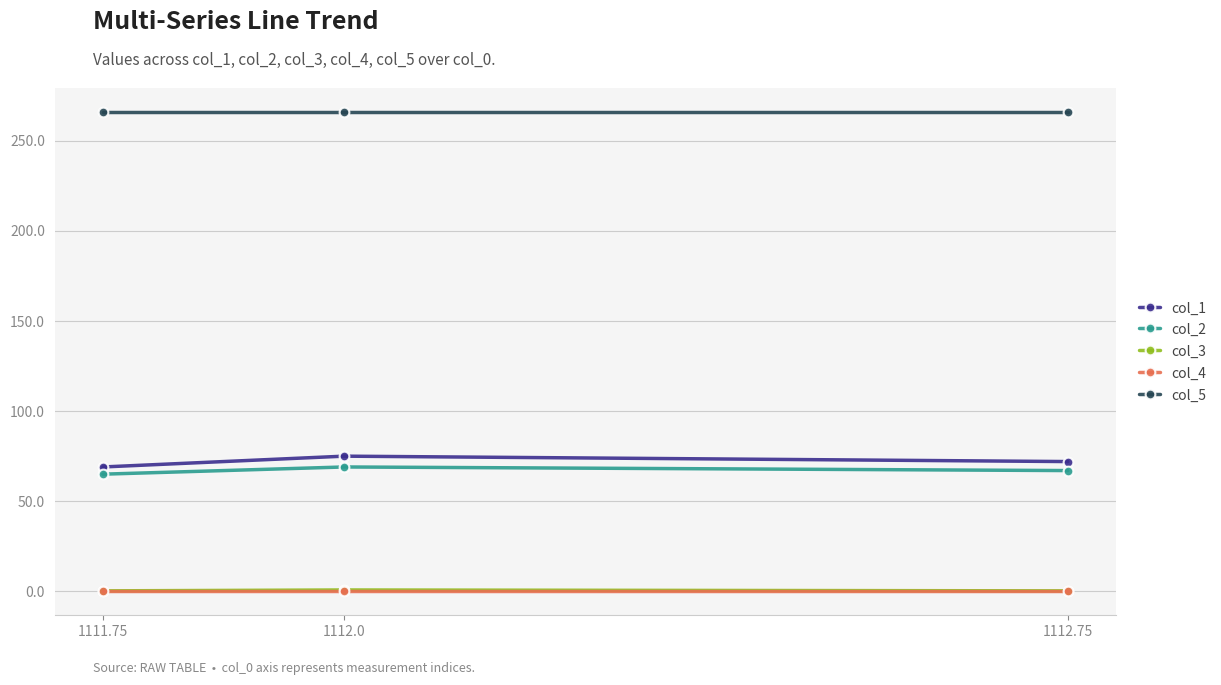

What is the label of the 3rd point from the left?

1112.75